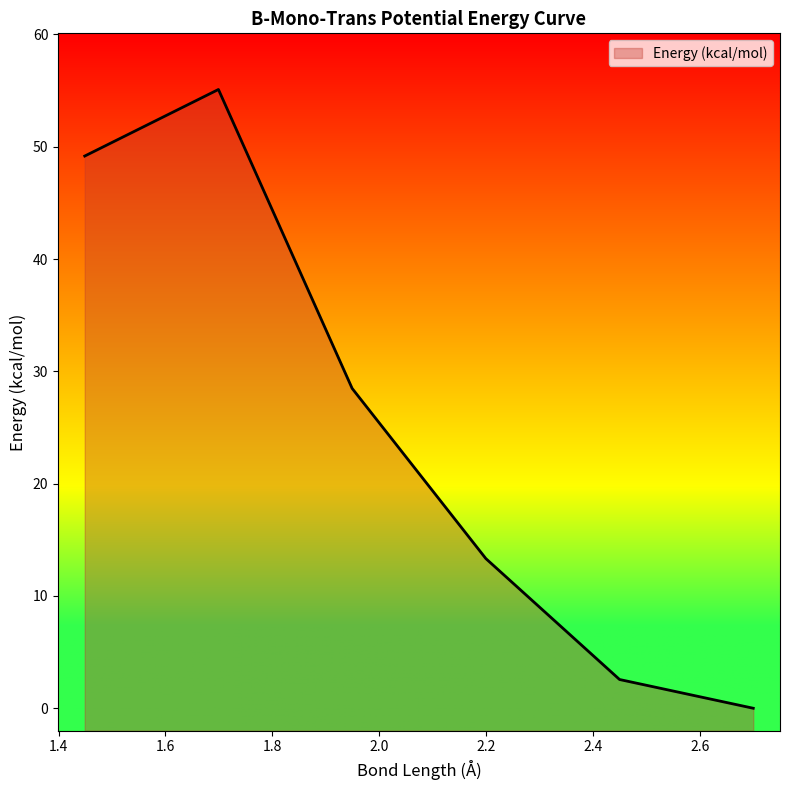

True or false: the data has more than 2 interior local peaks.

False